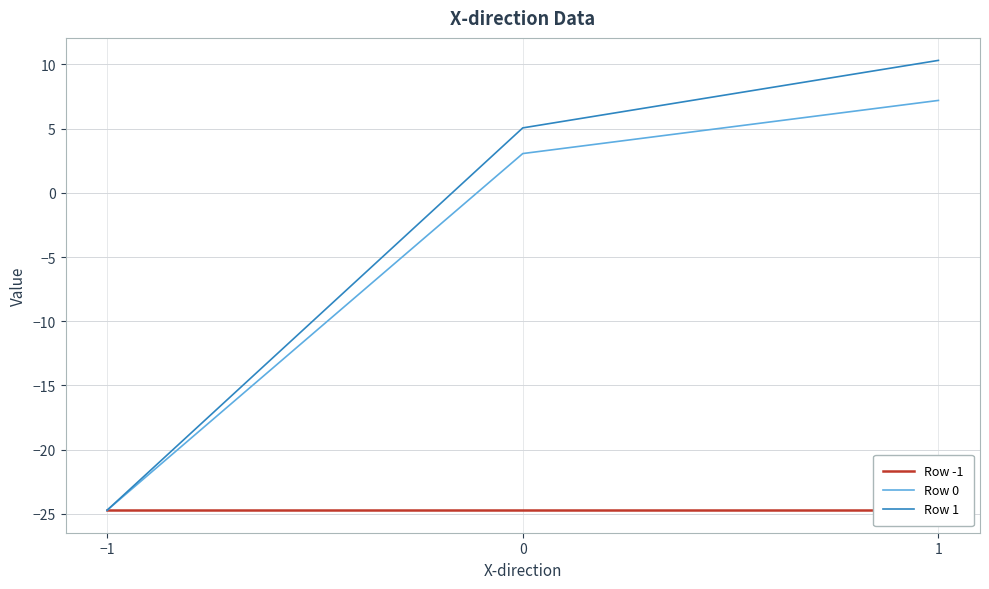

What is the difference between the maximum and second lowest values in the Row 0 series?

4.1